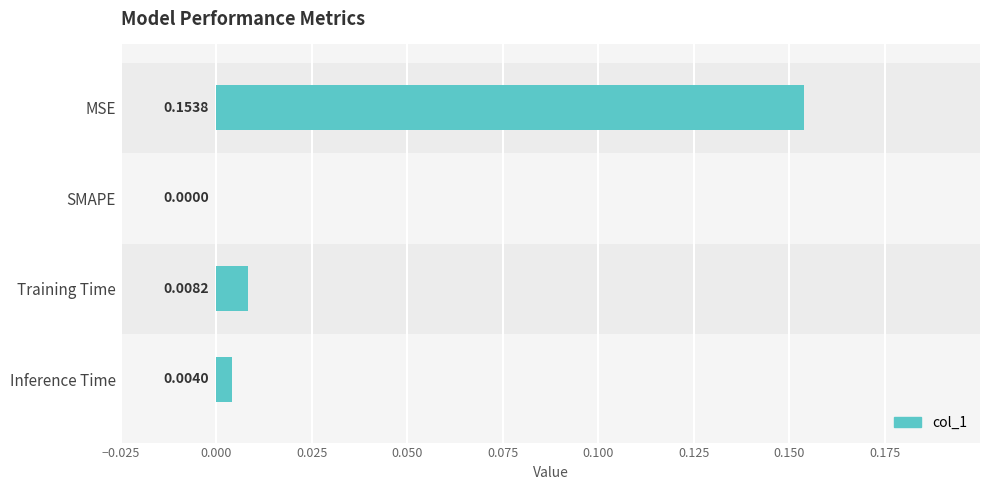

Which has a higher value, Inference Time or MSE?

MSE